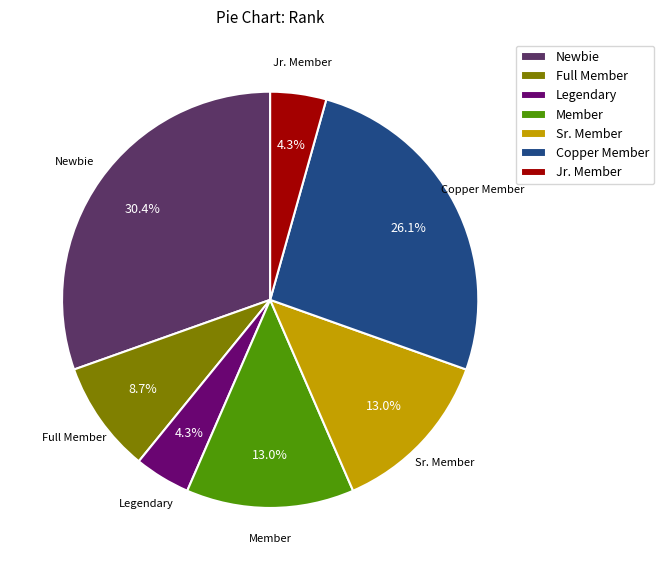

The Full Member slice represents 17% of the pie. True or false?

False